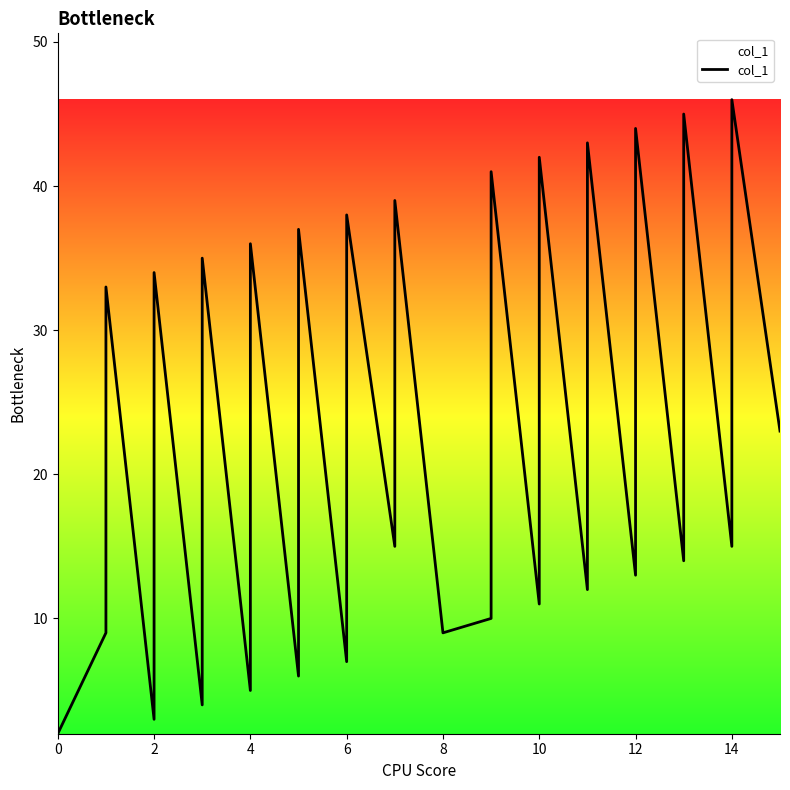

The value at 18 is 26. True or false?

False